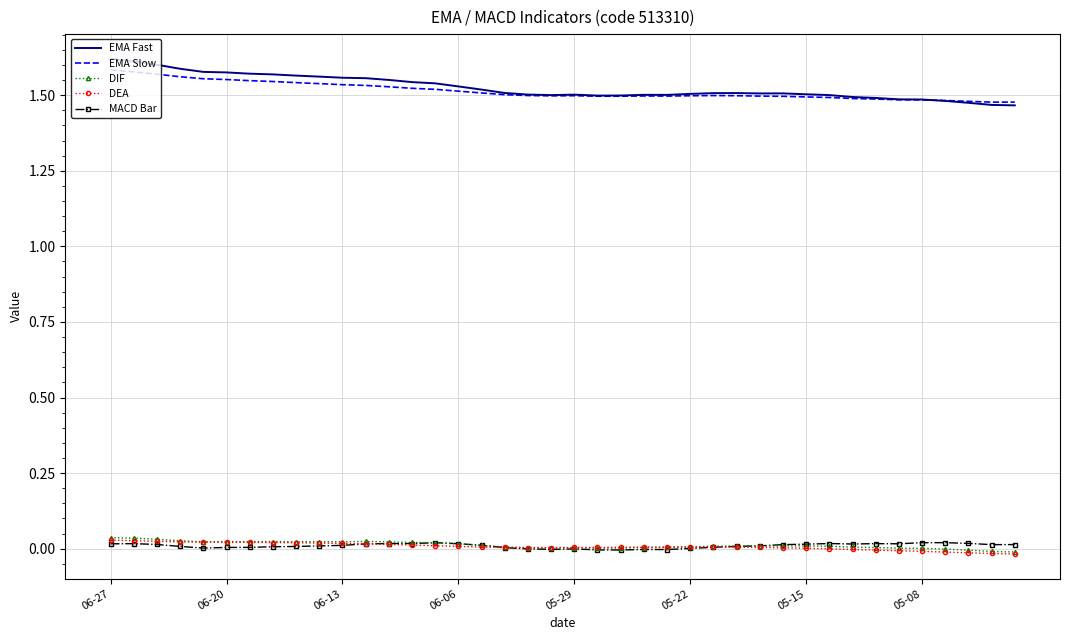

What is the sum of all DIF values?

0.5